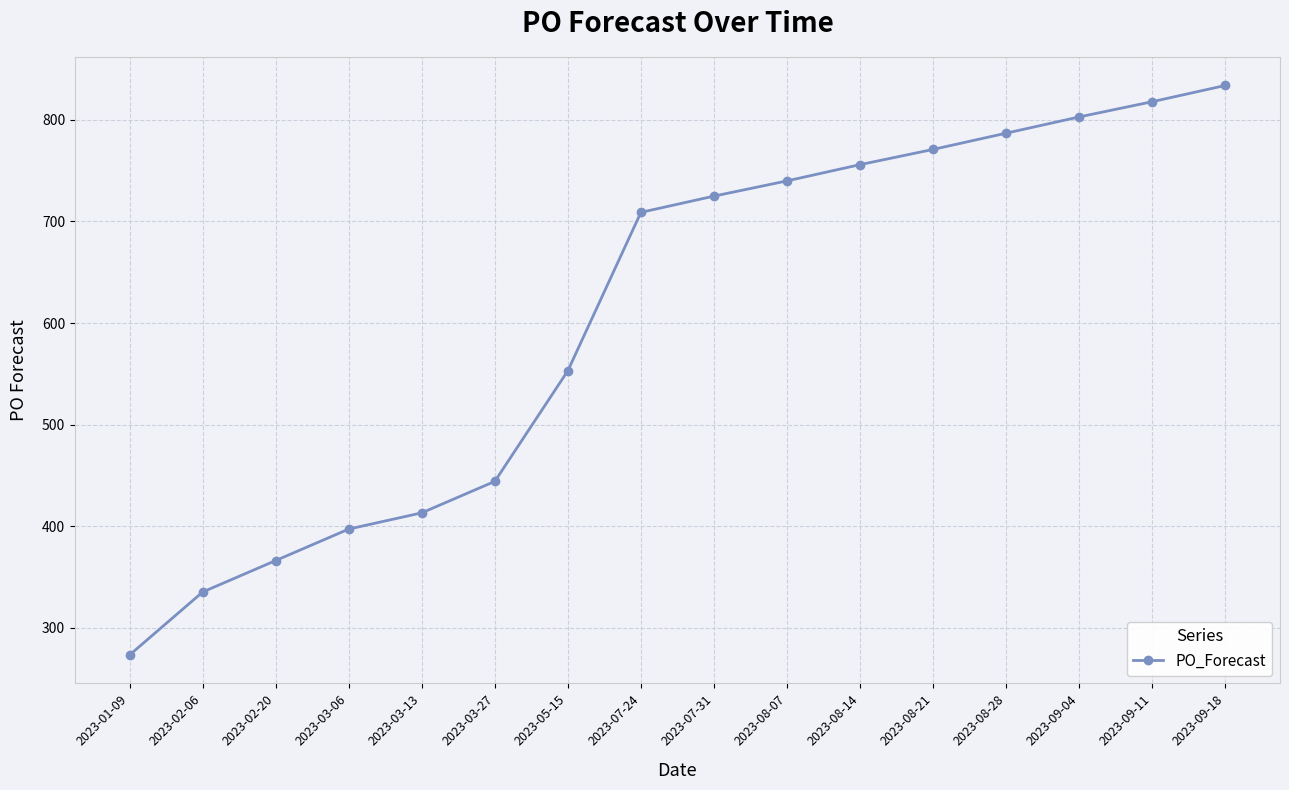

What is the label of the 13th point from the right?

2023-03-06